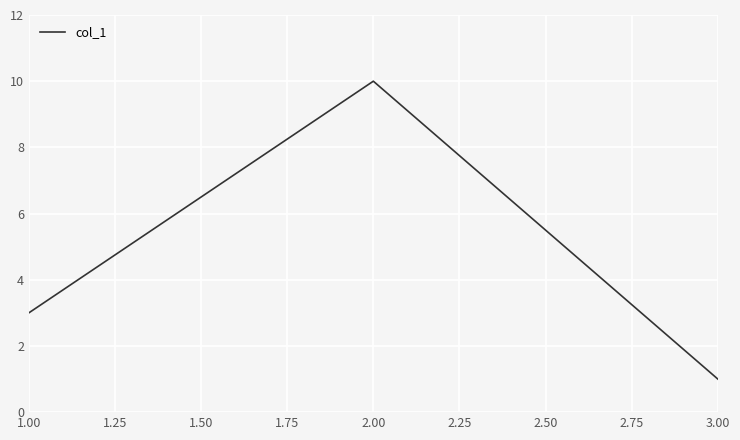

What is the difference between the maximum and minimum values?

9